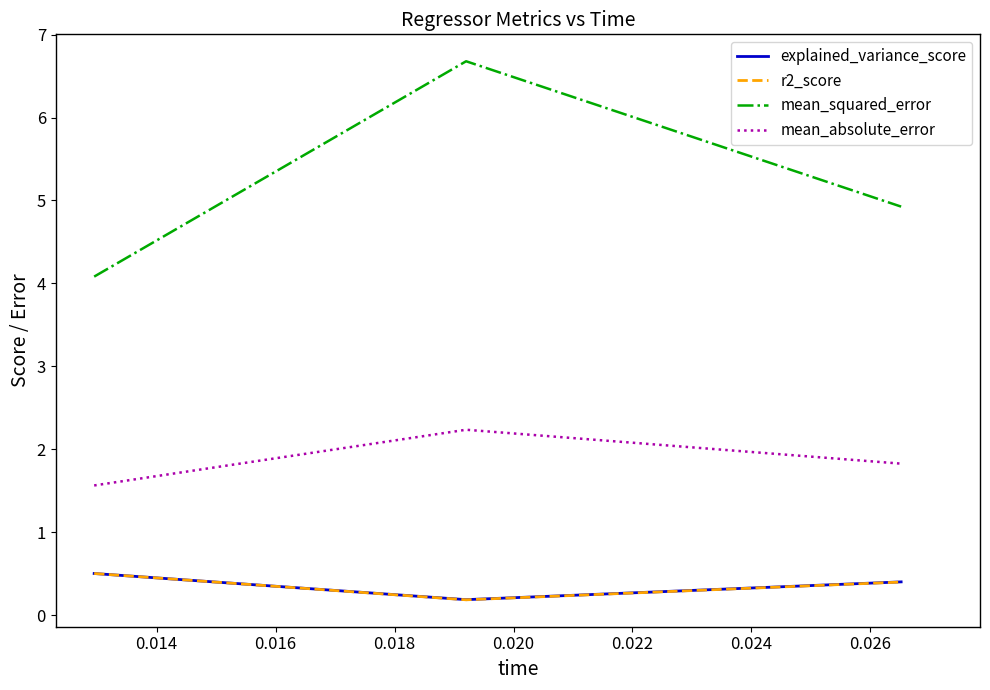

What is the average value of the r2_score series?

0.4